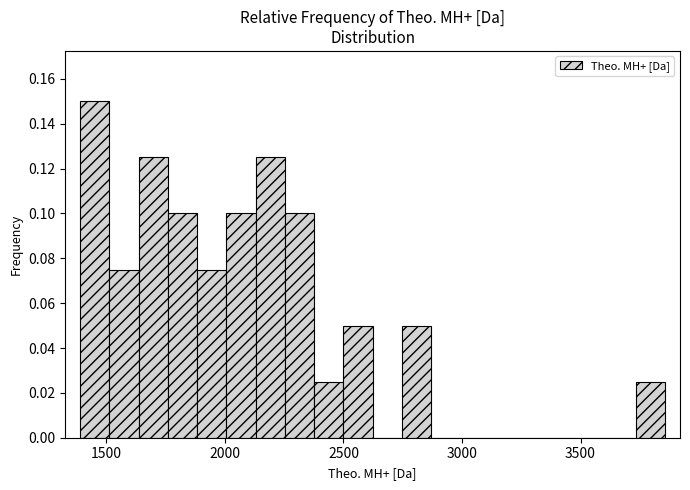

Read against the x-axis, roughly where is the centre of the tallest bar?

1450